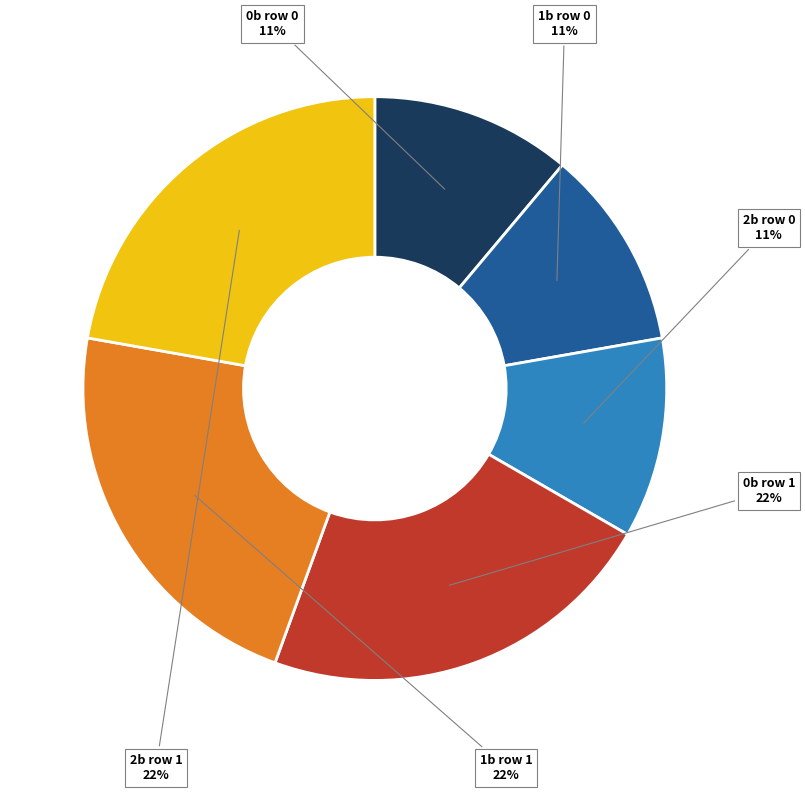

The 1b row 1 slice represents 35% of the pie. True or false?

False